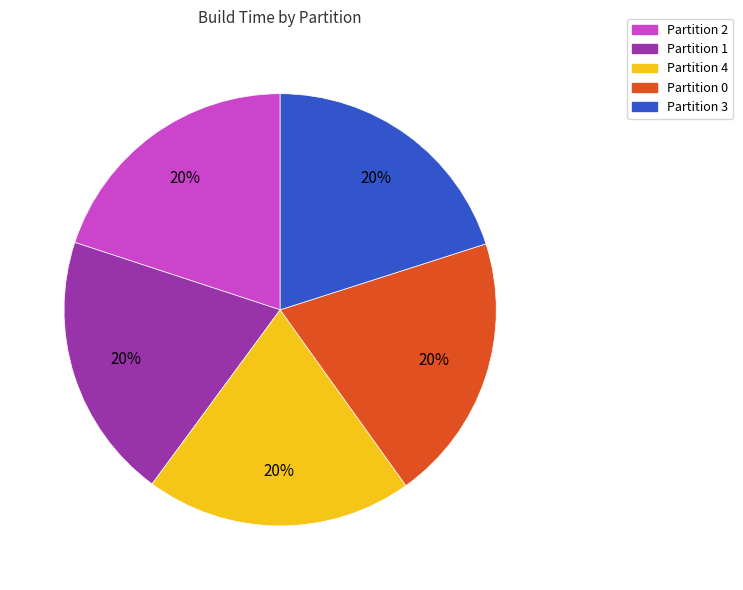

What is the ratio of the value at Partition 1 to the value at Partition 4?

1.0